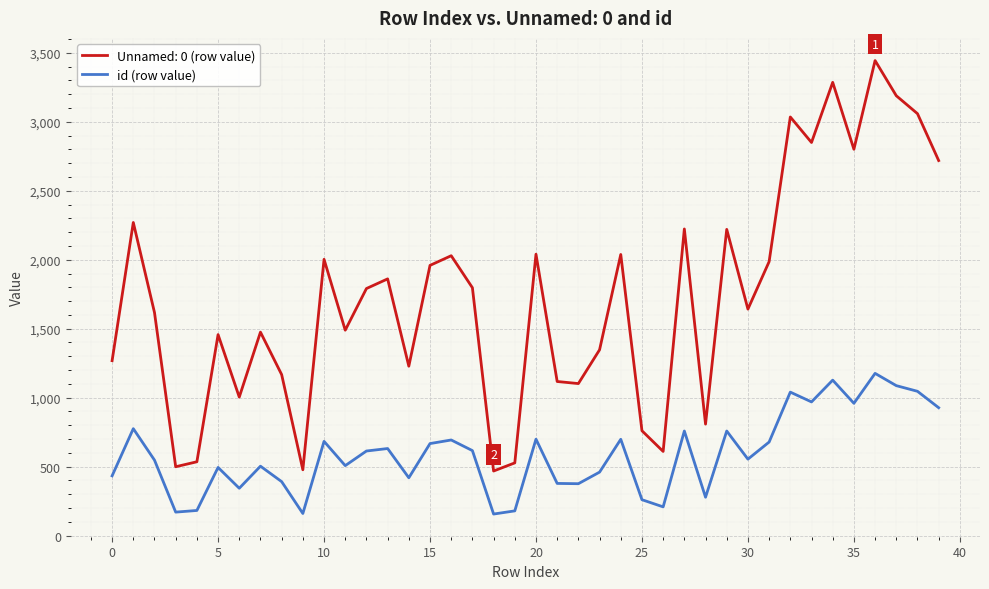

List the series in order of their overall mean, lowest first.

id (row value), Unnamed: 0 (row value)